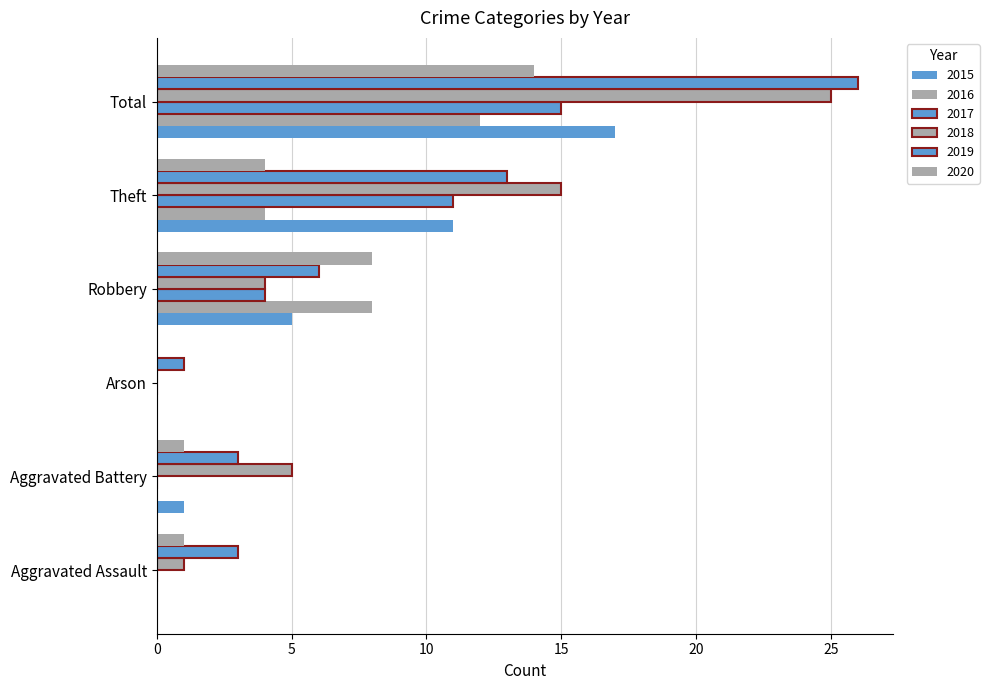

What is the average value of the 2018 series?

8